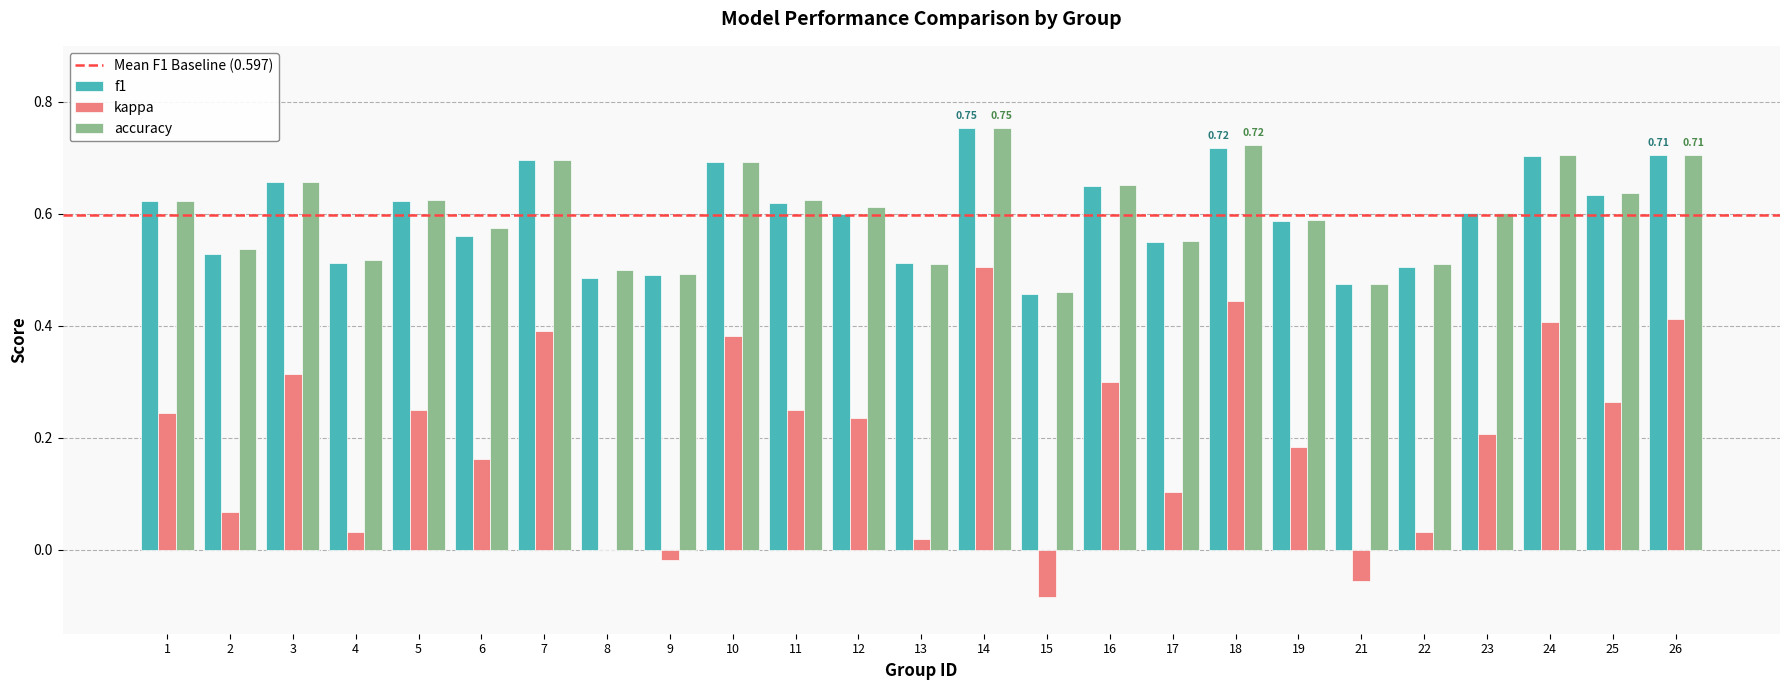

What is the sum of all accuracy values?

15.0